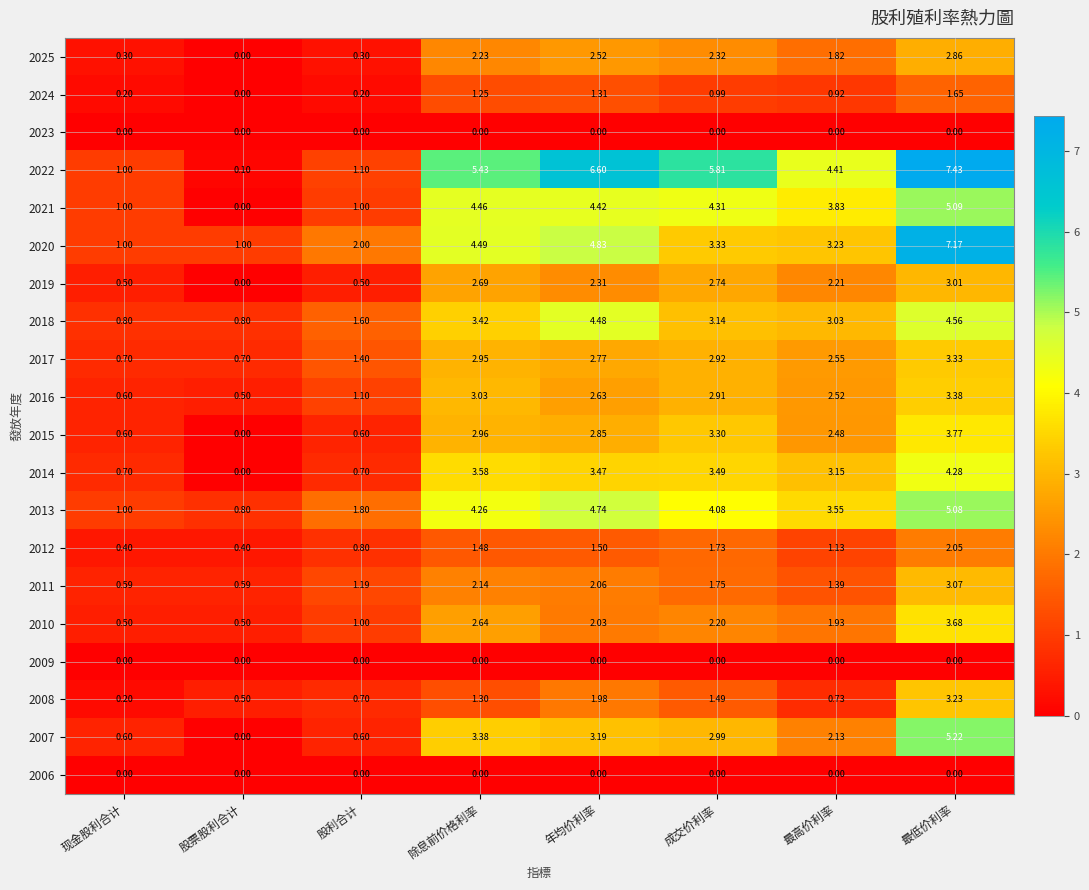

What is the total value across all series at 成交价利率?

49.5